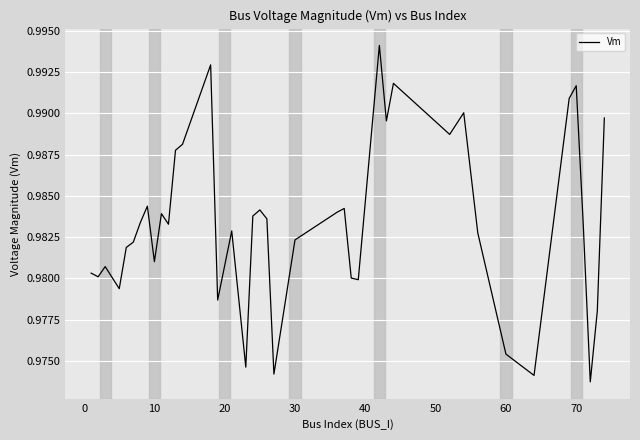

How many categories are shown in the chart?

40